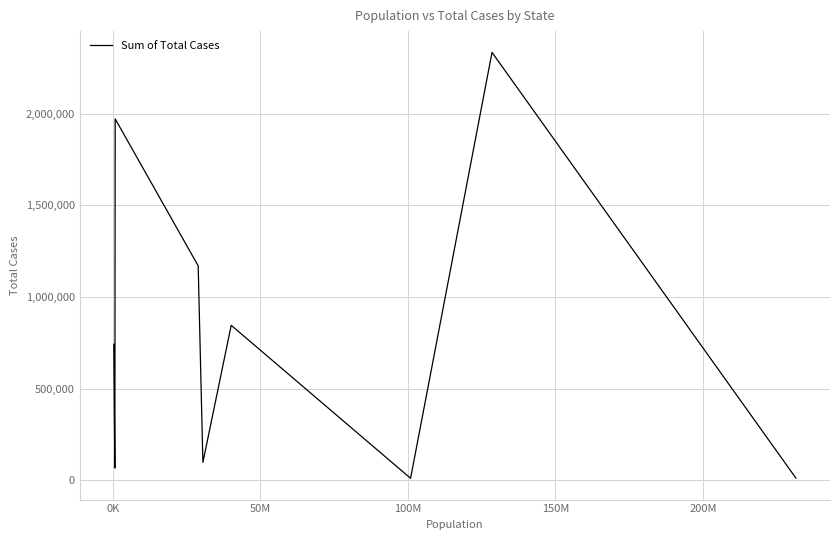

What is the maximum value shown in the chart?

2333710